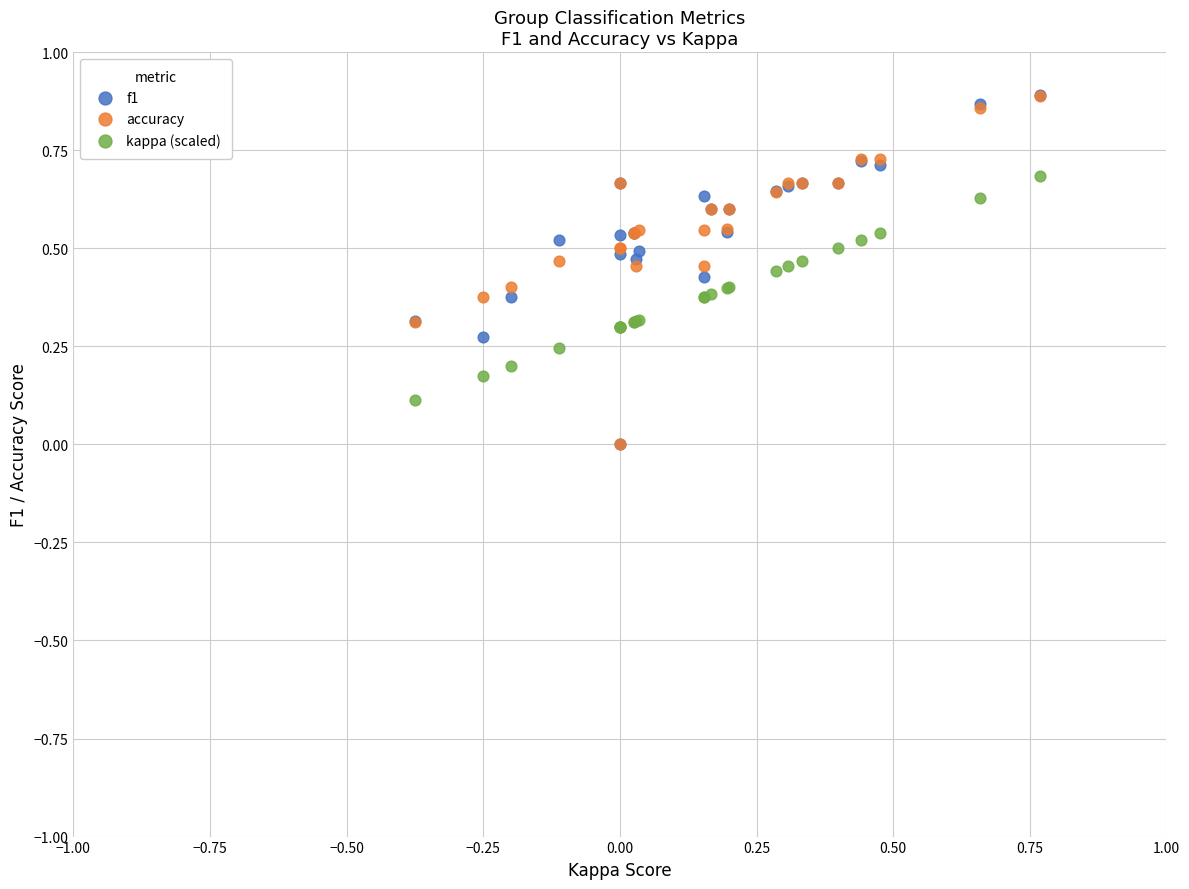

Which series has the largest Y range (max minus min)?

f1